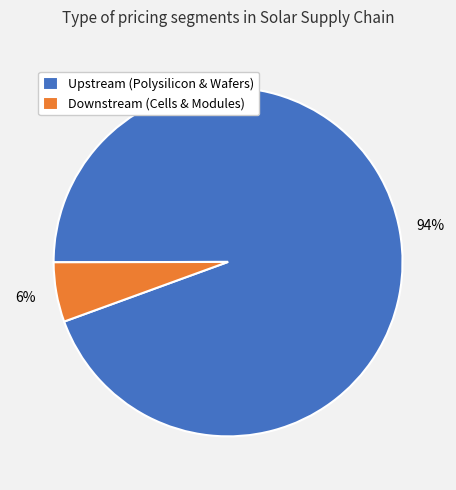

What percentage is the Upstream (Polysilicon & Wafers) slice, to the nearest percent?

94%